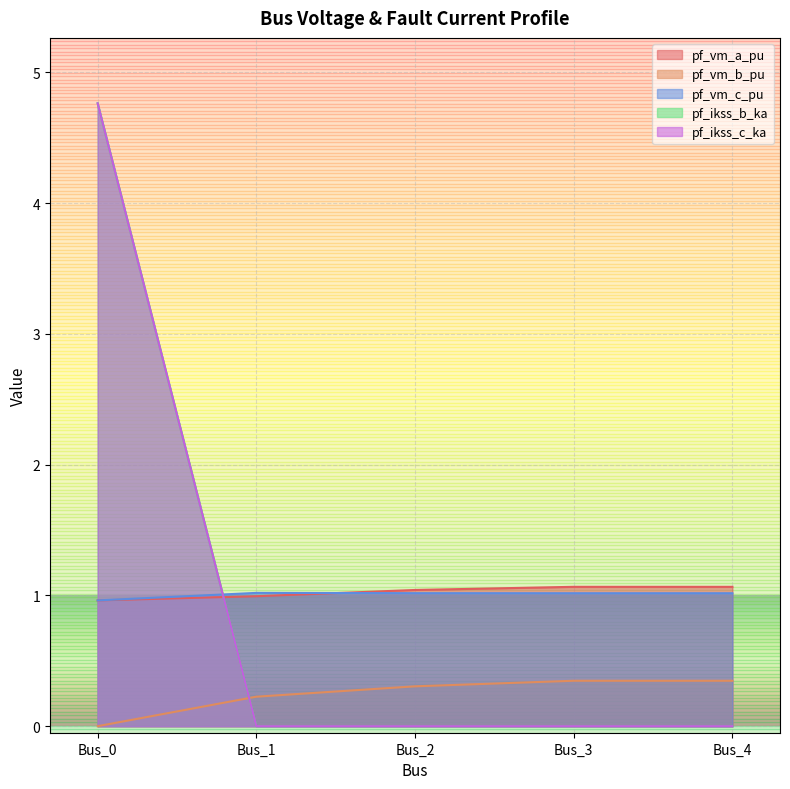

Rank the series by their maximum value, from highest to lowest.

pf_ikss_b_ka, pf_ikss_c_ka, pf_vm_a_pu, pf_vm_c_pu, pf_vm_b_pu